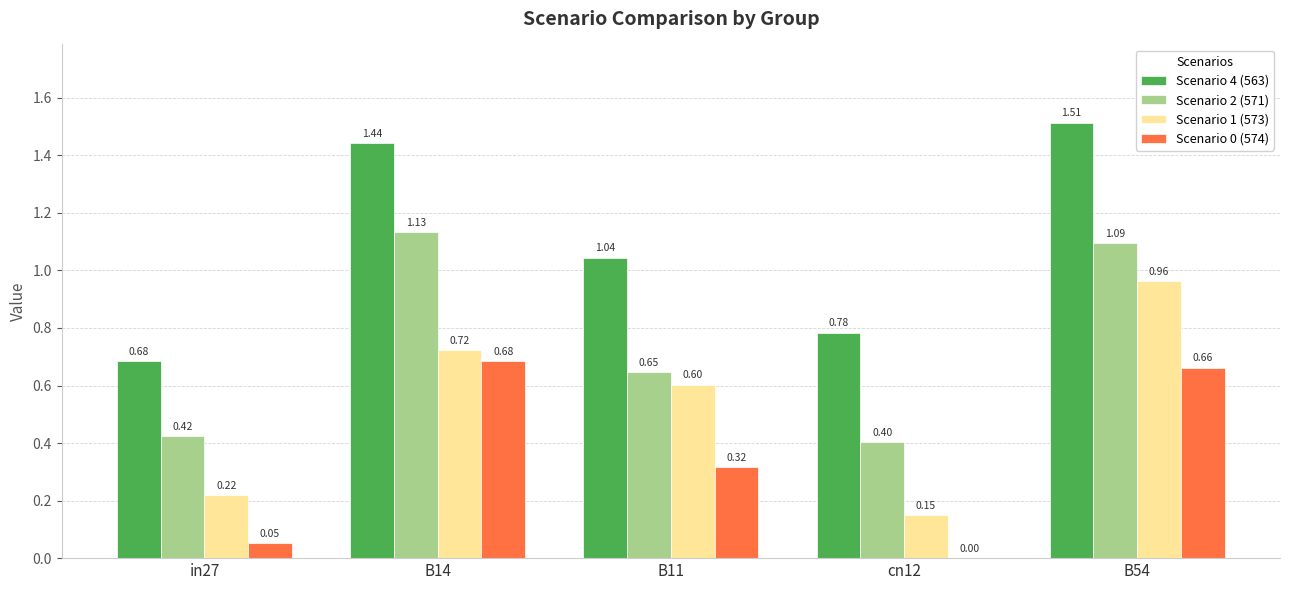

Which category has the highest value across all series?

B54